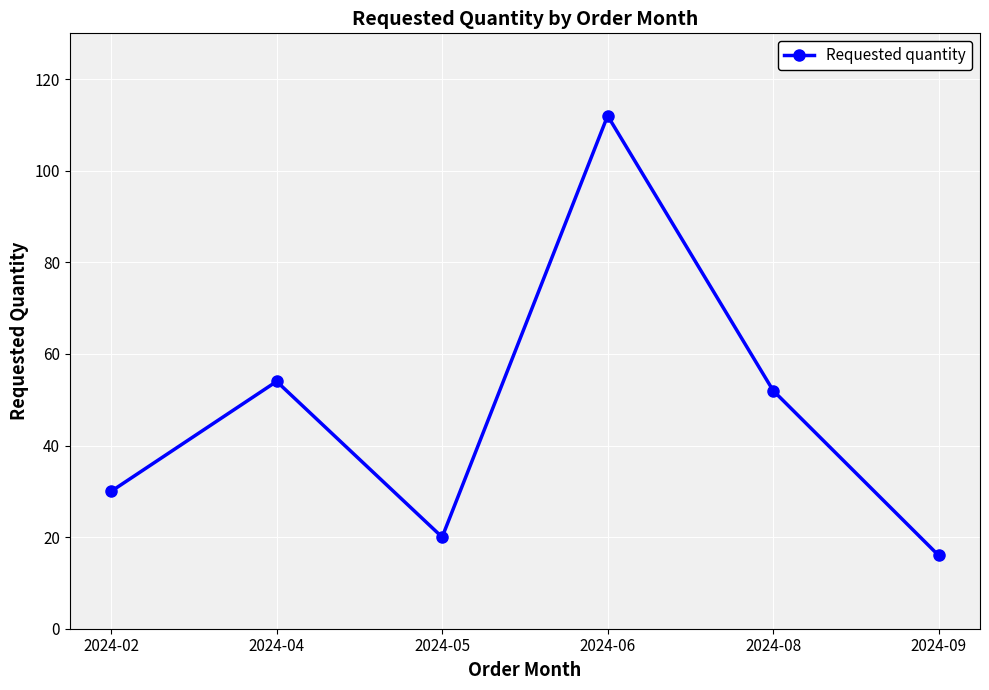

What is the sum of the values at 2024-05 and 2024-04?

74